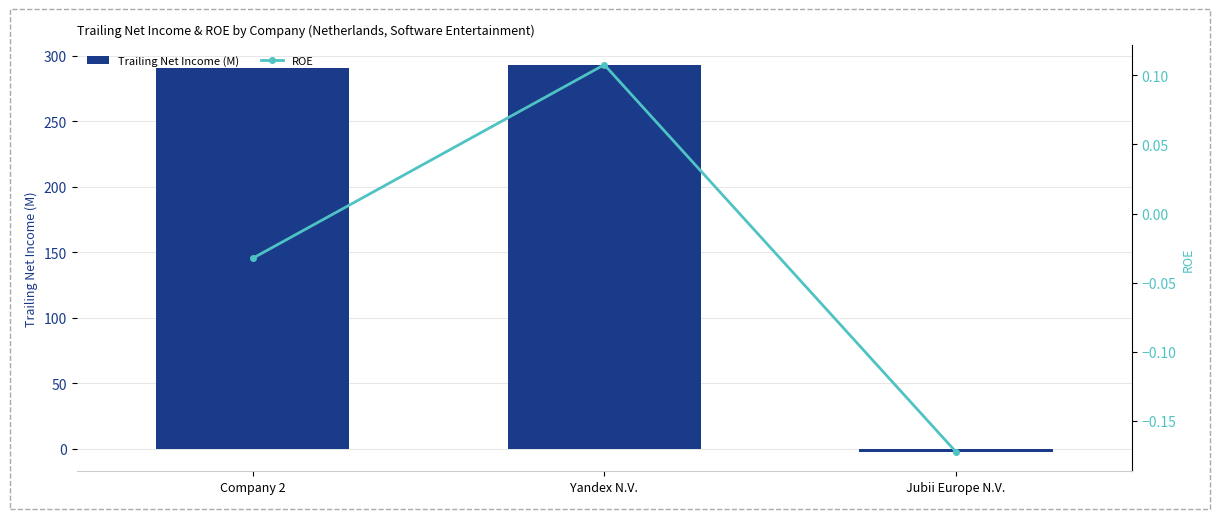

The value of ROE at Jubii Europe N.V. is -0.2. True or false?

True